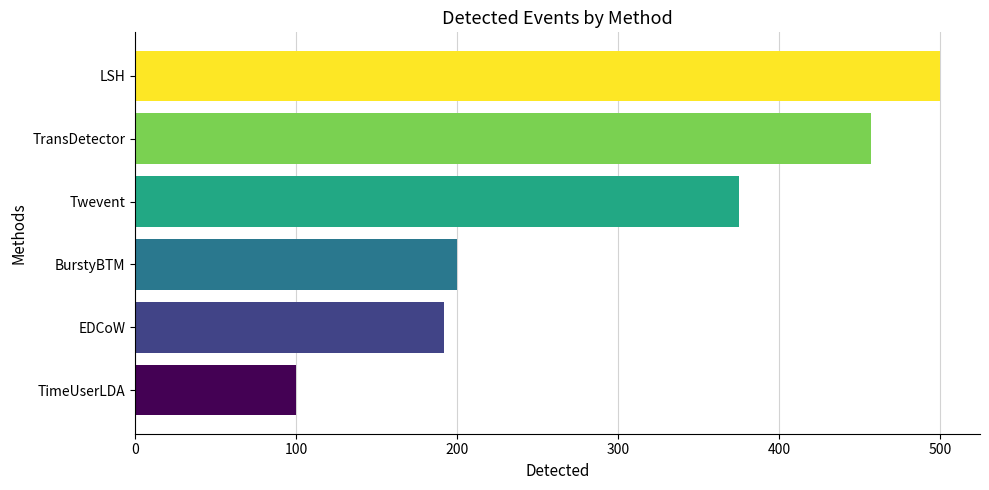

What is the greatest value displayed?

500